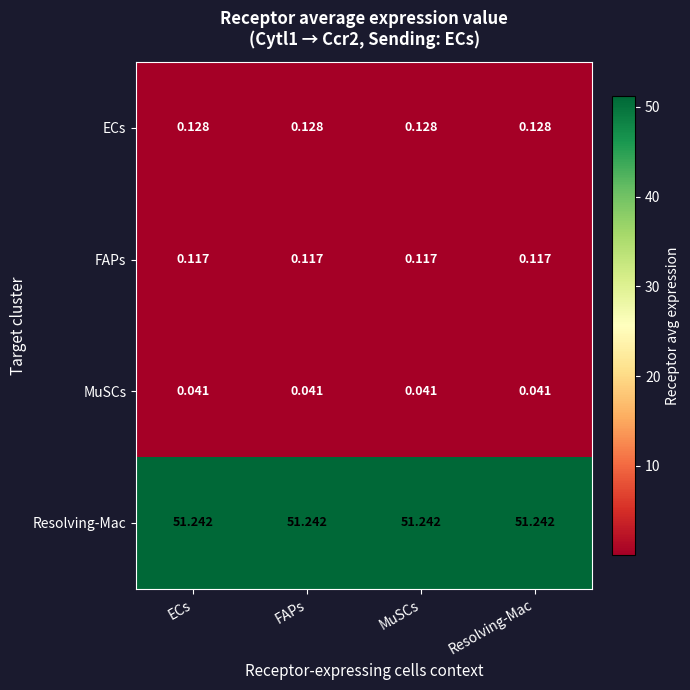

Which series has the largest total across all categories?

Resolving-Mac